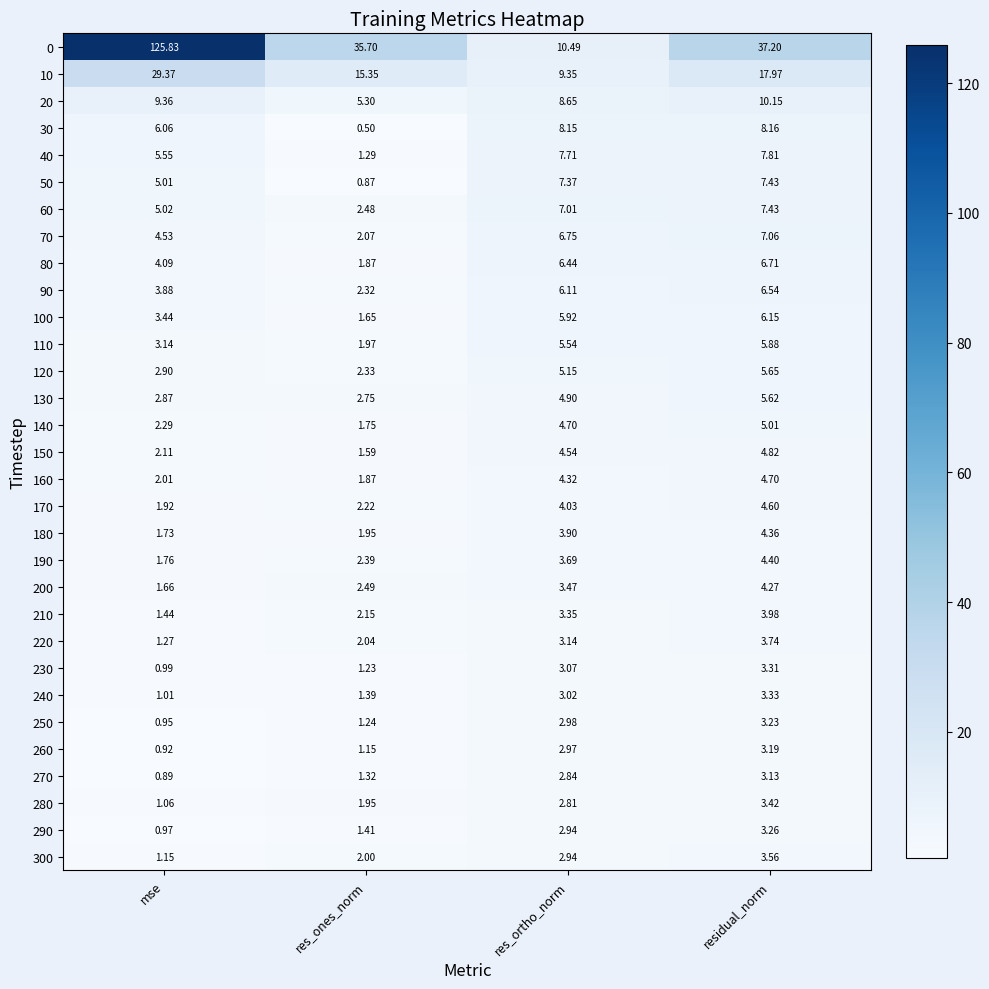

Where is 210 nearest to the value 2?

res_ones_norm